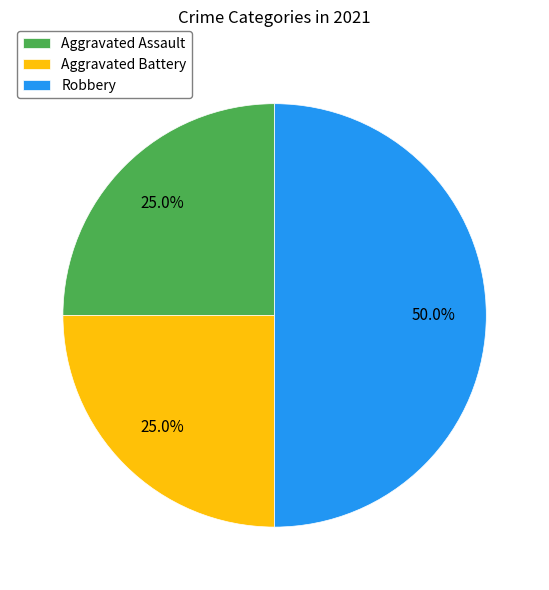

What is the largest slice in the pie chart?

Robbery